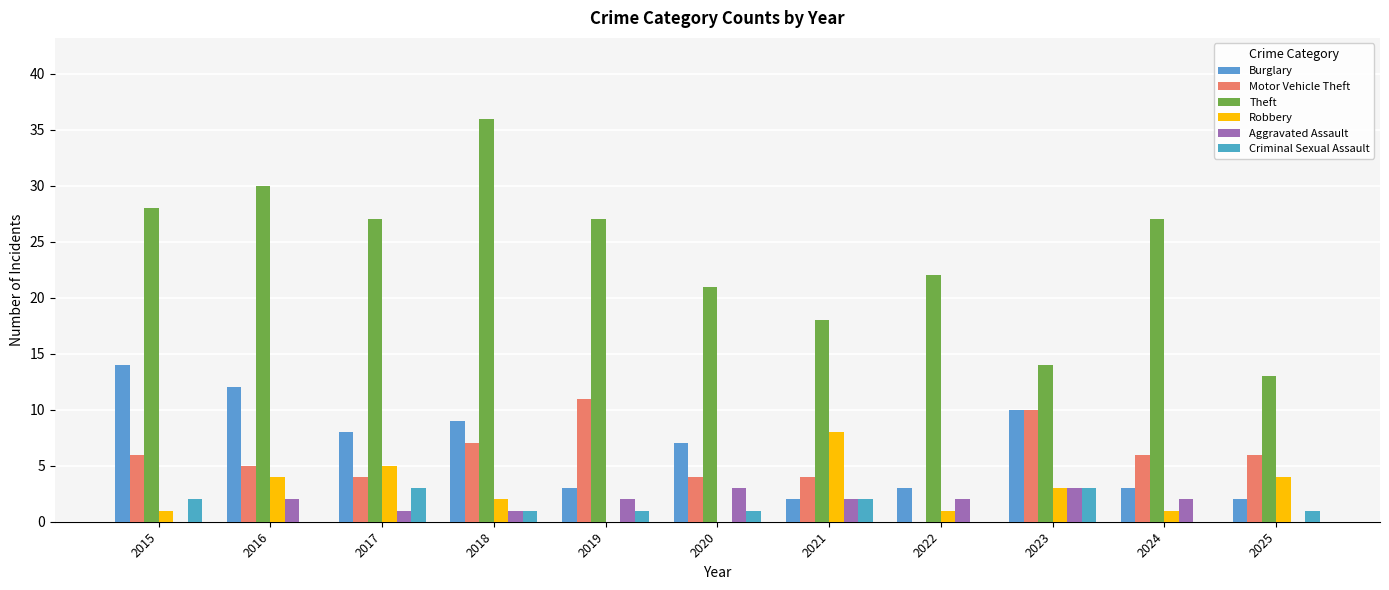

At 2020, list the series in order from largest to smallest.

Theft, Burglary, Motor Vehicle Theft, Aggravated Assault, Criminal Sexual Assault, Robbery